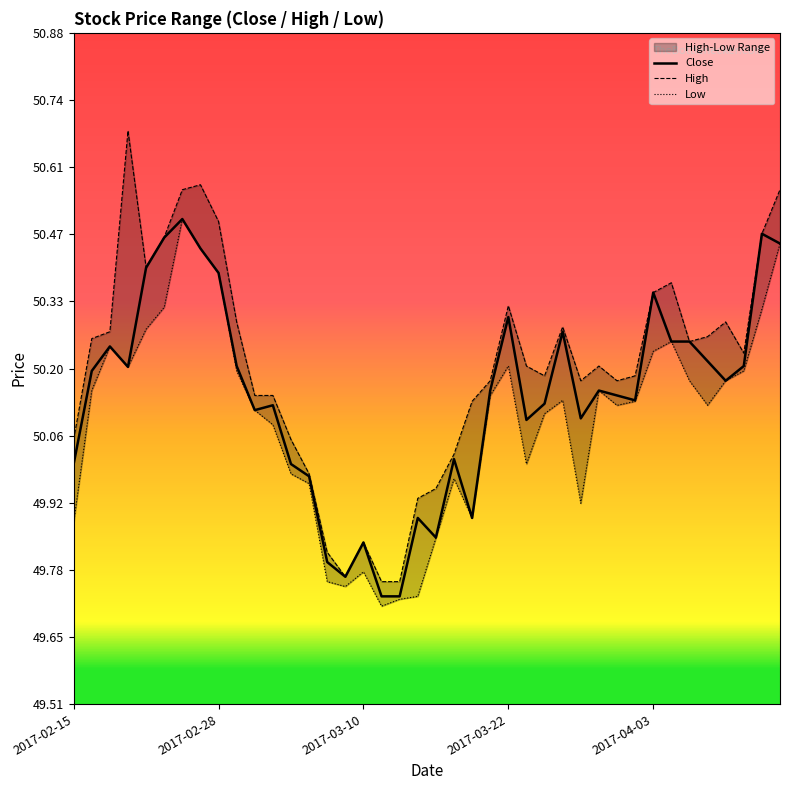

Does the chart display data point markers on the line(s)?

No